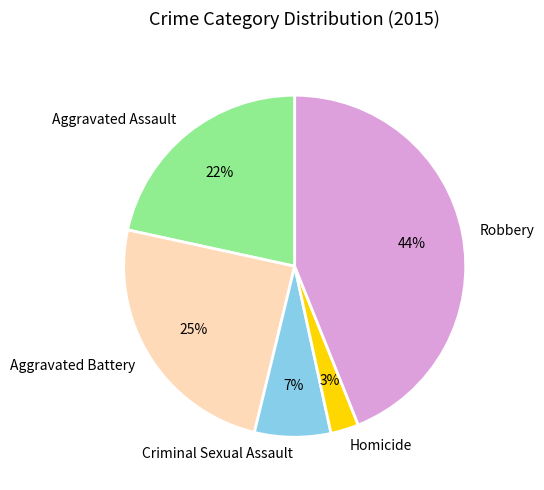

Does Homicide account for over 50% of the chart?

No